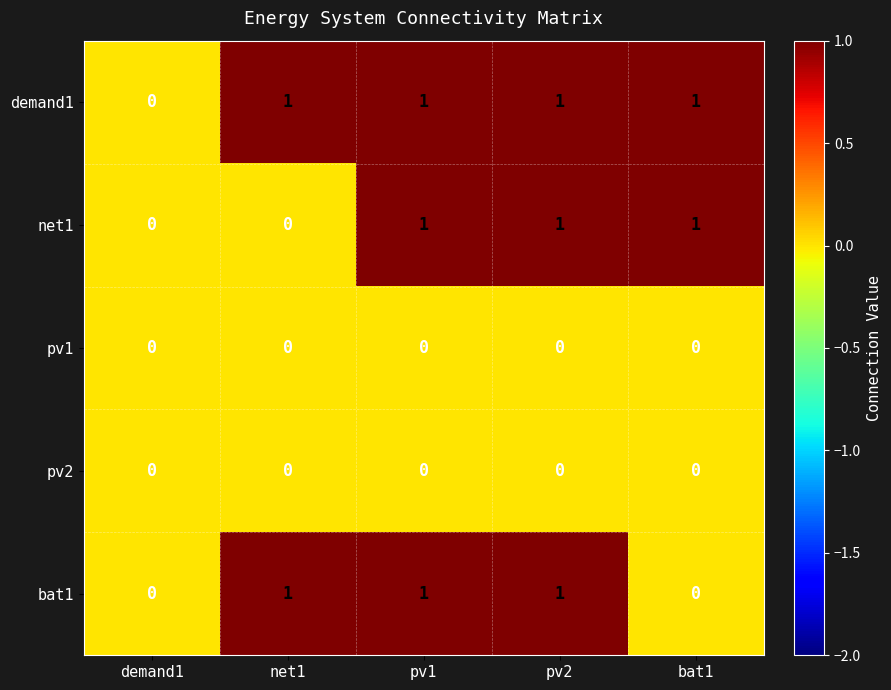

What is the total value across all series at pv1?

3